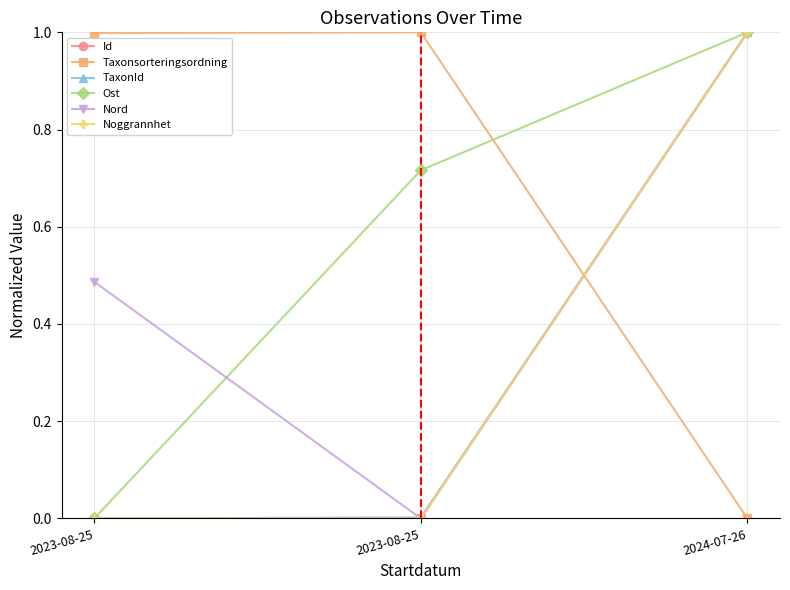

Count the Nord values in the range 0 to 1.

3